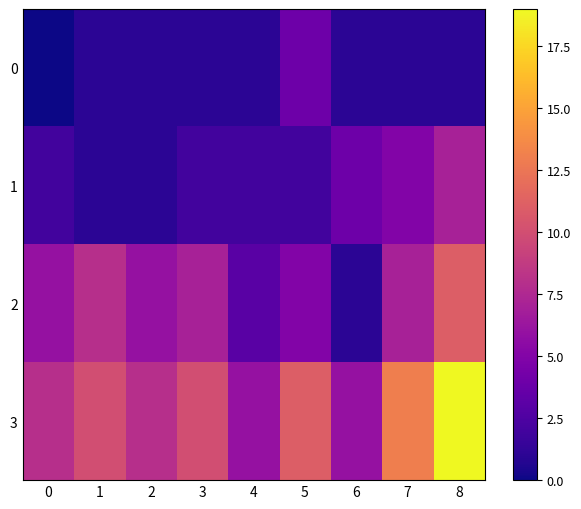

Between 4 and 8, which is larger?

4